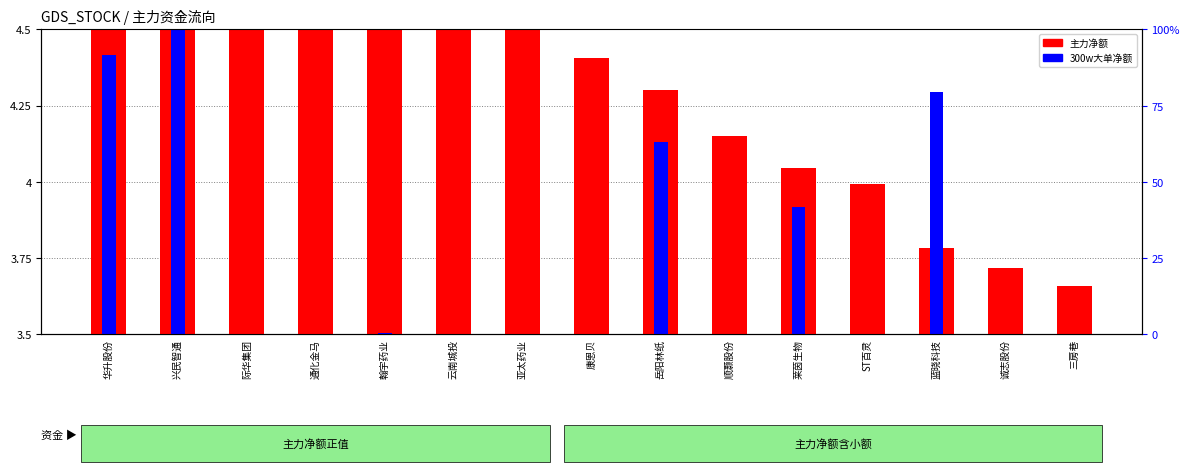

What is the label of the 11th bar from the left?

莱茵生物